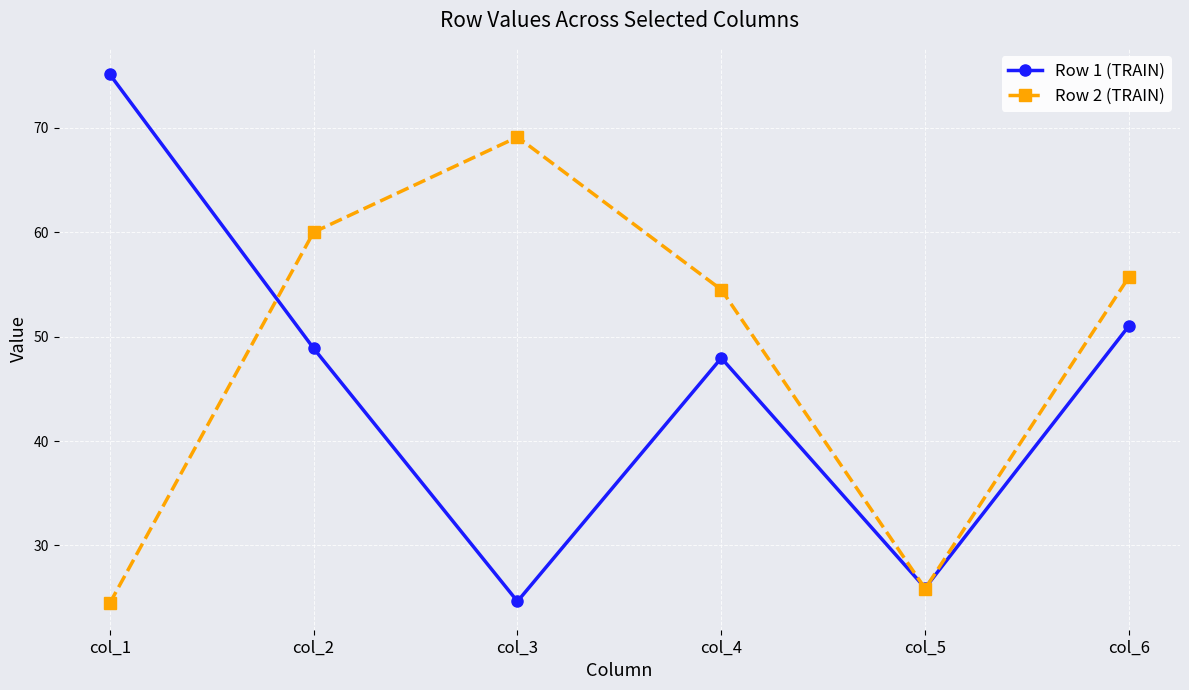

Reading left to right, transcribe all the data shown in this chart.

Row 1 (TRAIN): col_1=75.1	col_2=48.9	col_3=24.6	col_4=48.0	col_5=25.9	col_6=51.0
Row 2 (TRAIN): col_1=24.5	col_2=60.0	col_3=69.1	col_4=54.5	col_5=25.9	col_6=55.7